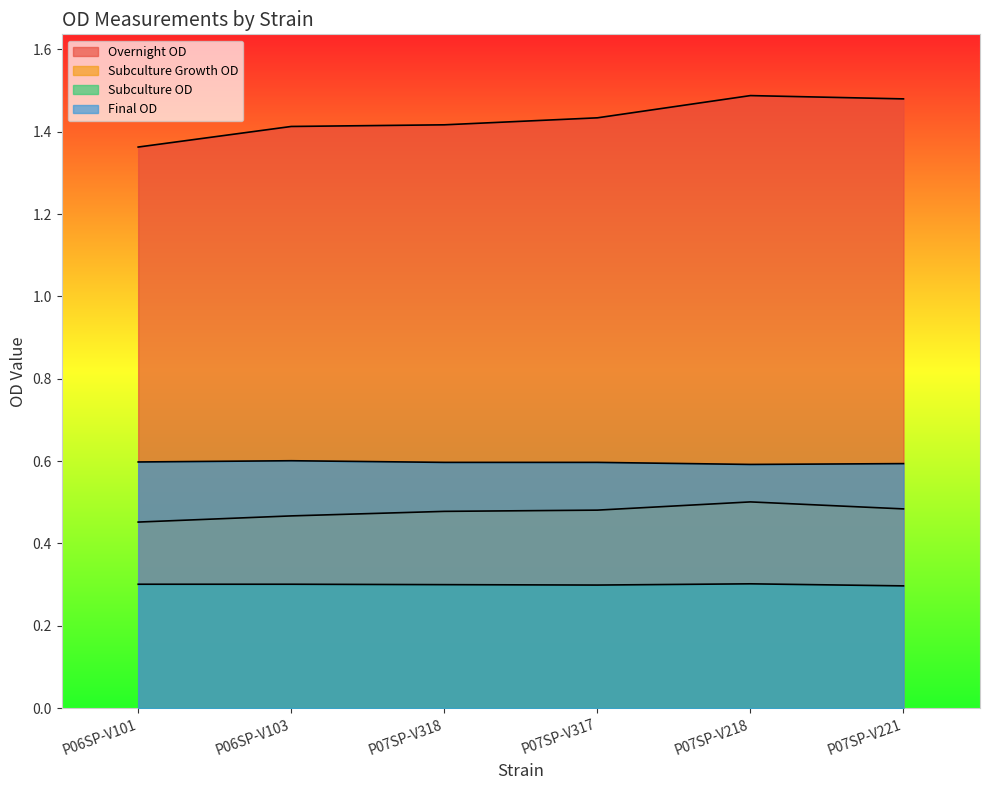

What is the approximate value of Overnight OD at P07SP-V218?

1.5